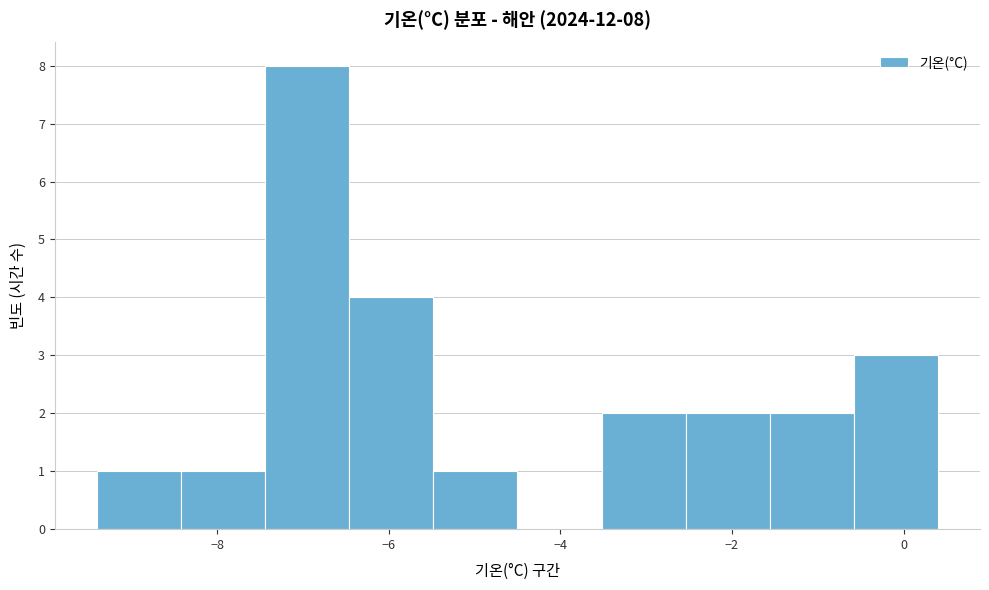

Over which range of the x-axis is the bar tallest?

-7.44 to -6.46